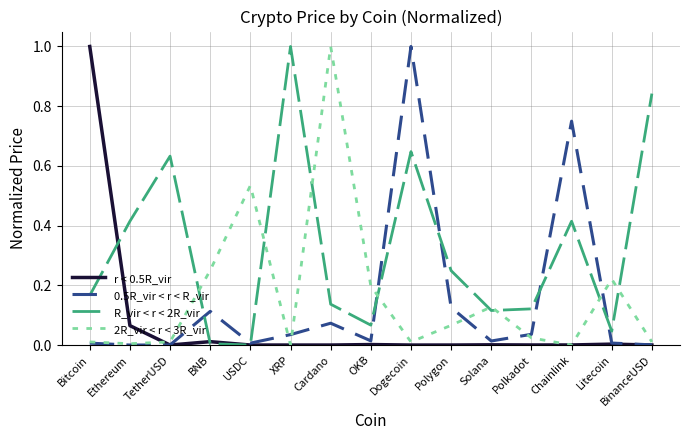

What is the difference between the highest and lowest values at XRP?

1.0